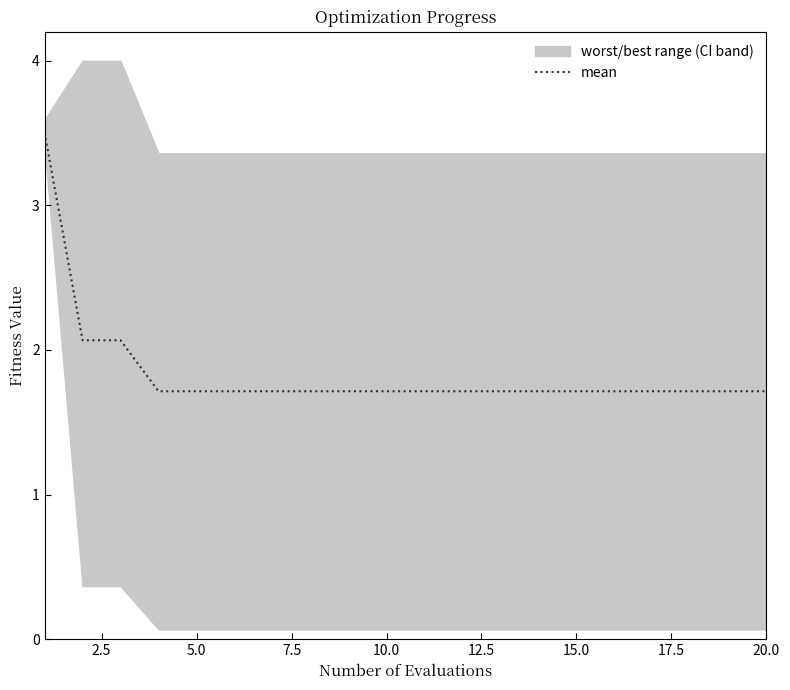

What is the smallest value displayed?

1.7